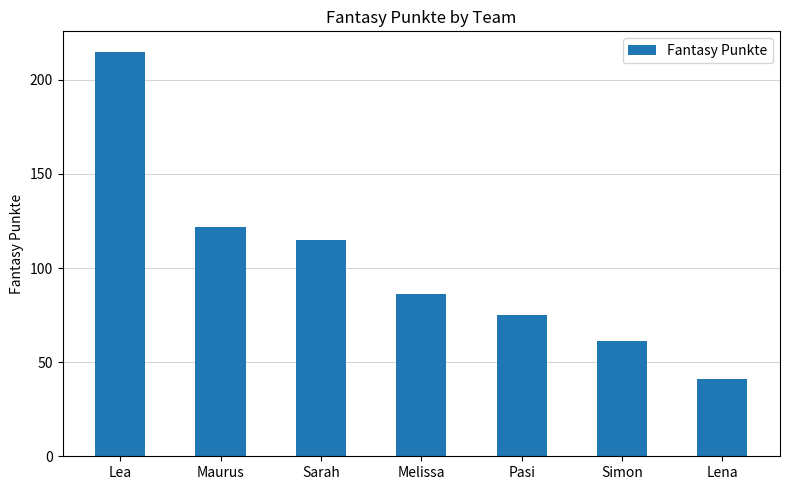

How many bars are there in total?

7